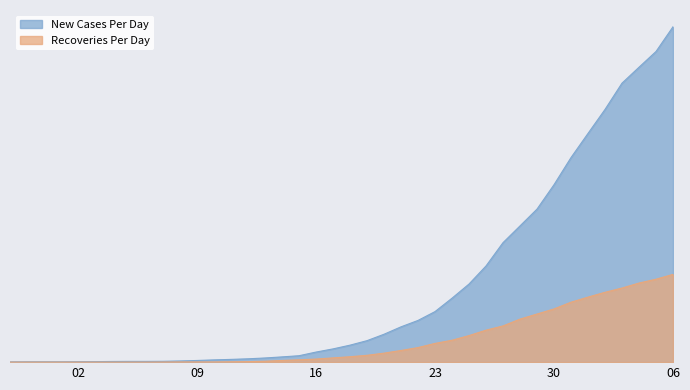

True or false: Recoveries Per Day and New Cases Per Day intersect in this chart.

False